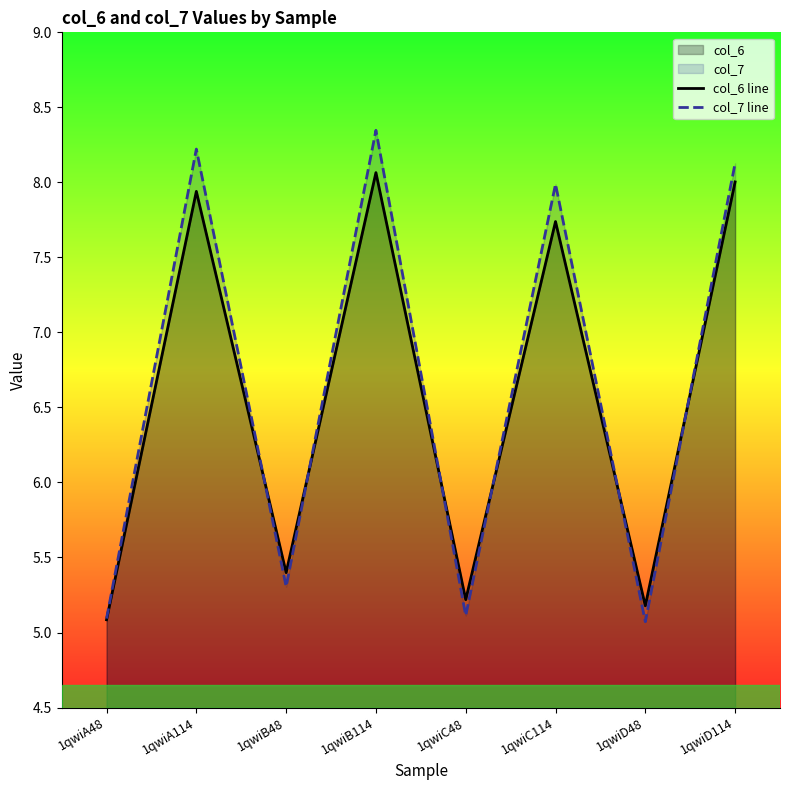

List the series in order of their peak value, highest first.

col_7 line, col_6 line